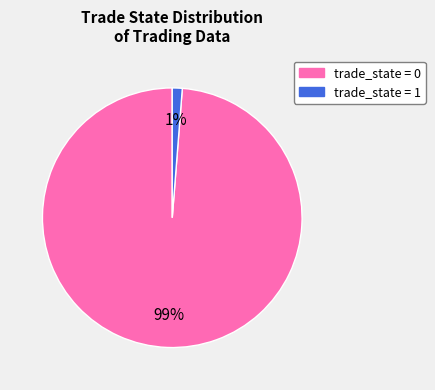

How many slices are in this pie chart?

2